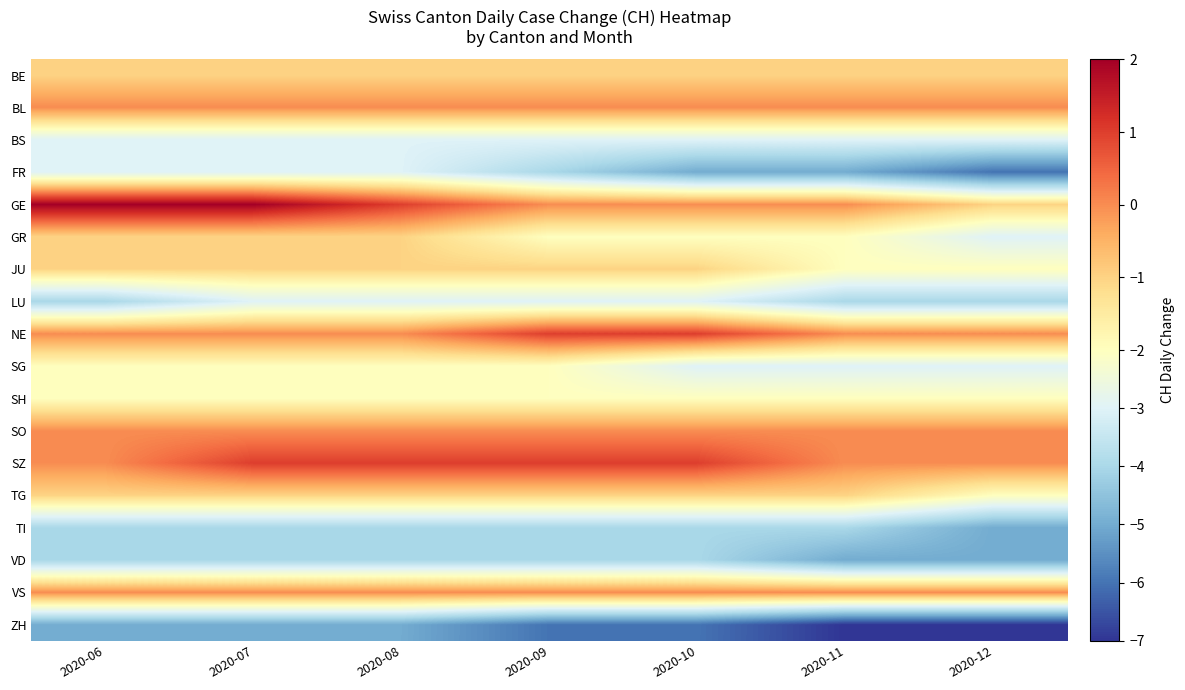

What is the difference between the highest and lowest values at 2020-11?

7